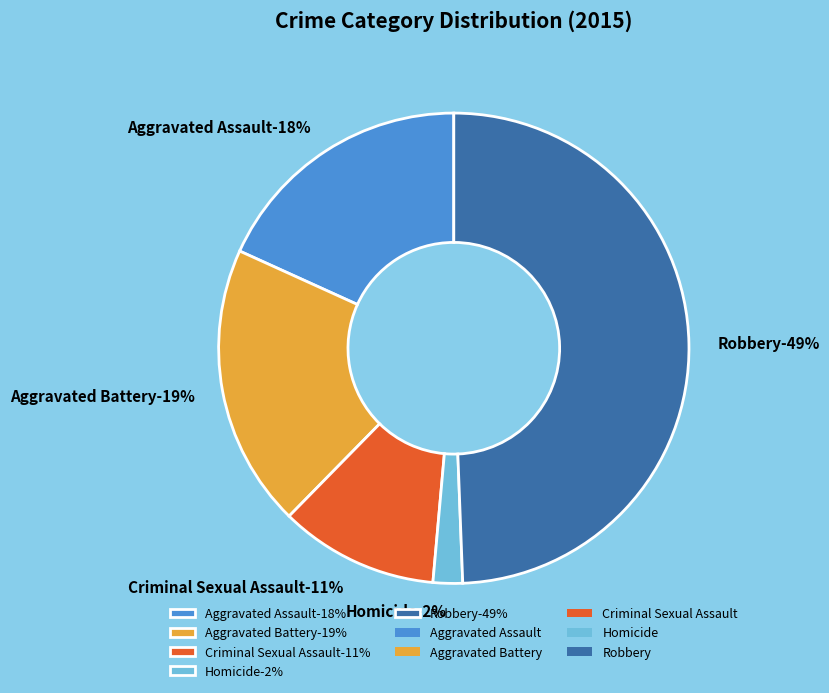

Does Criminal Sexual Assault account for over 50% of the chart?

No